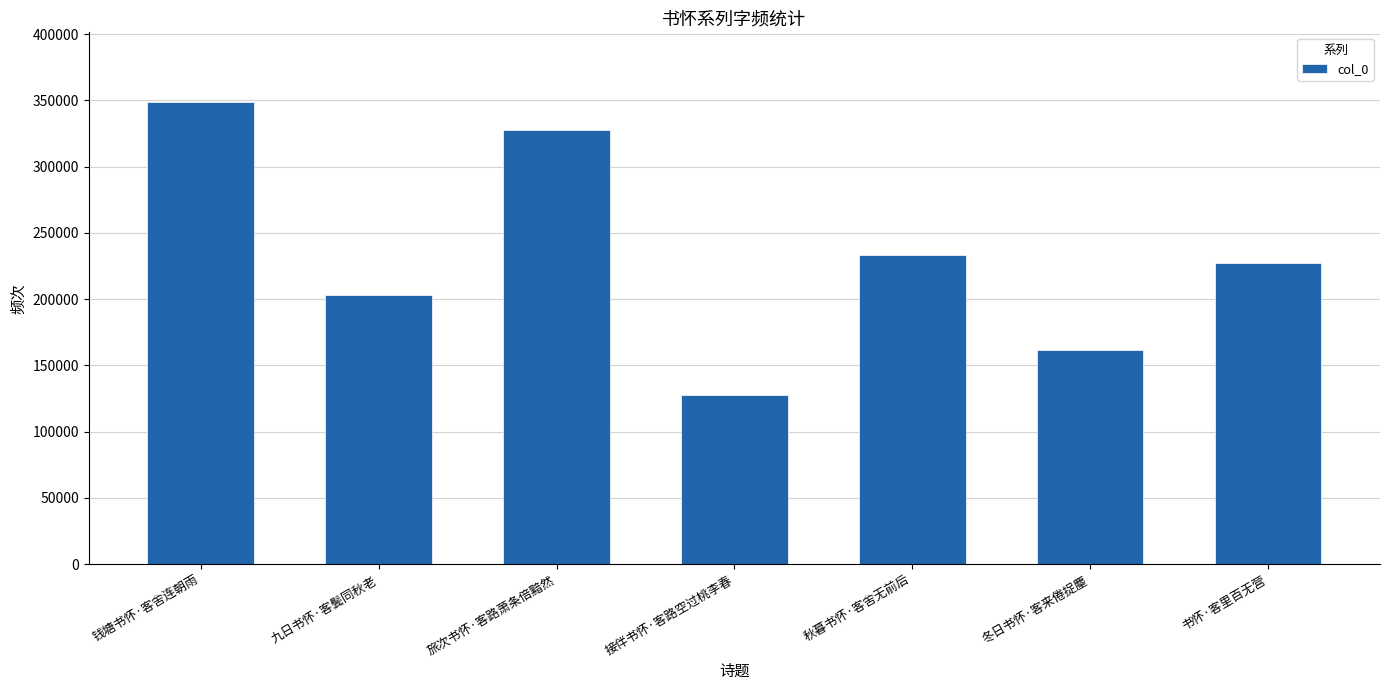

Reading left to right, what are all the values shown in this chart?

349040	202930	327889	127671	233216	161545	227691